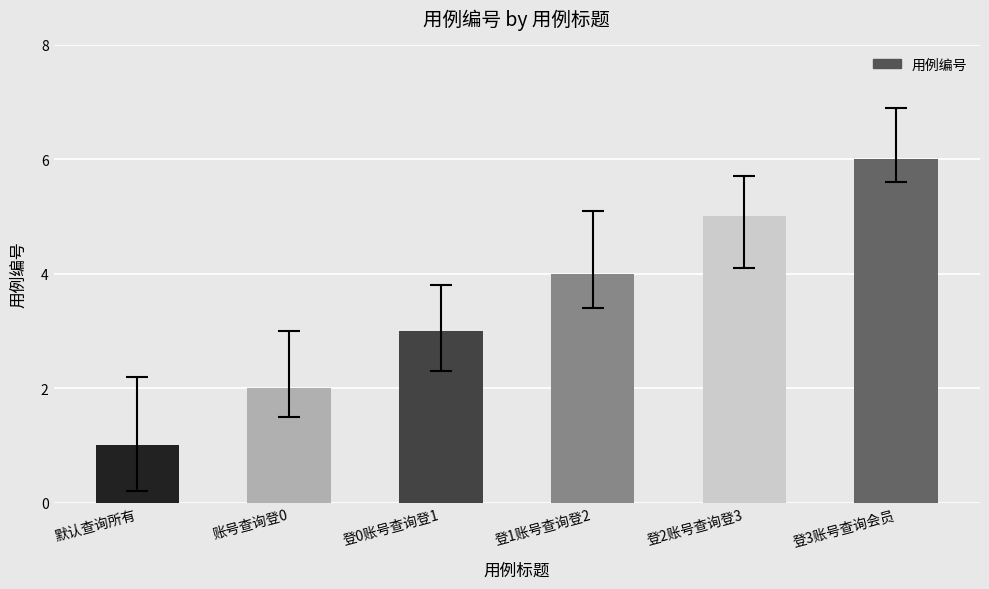

What is the label of the 3rd bar from the right?

登1账号查询登2